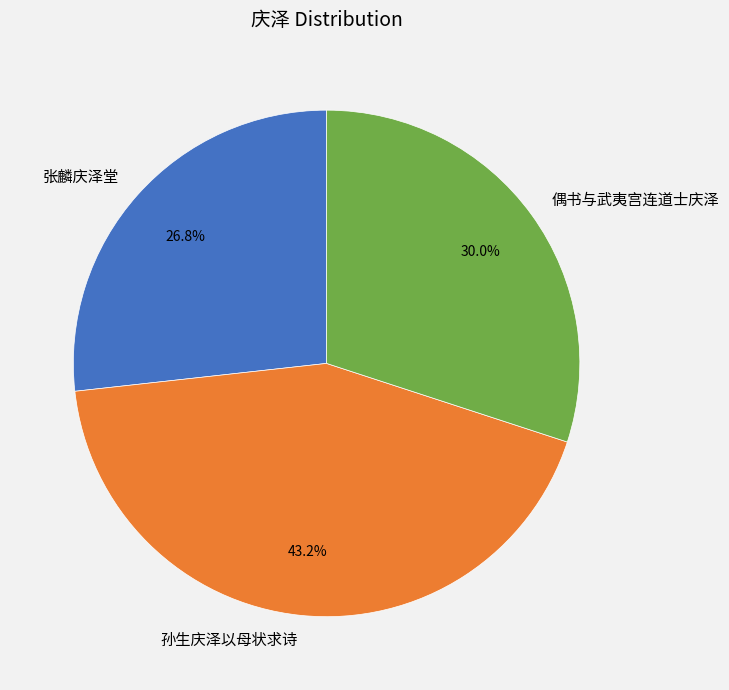

Count the number of slices in the pie.

3